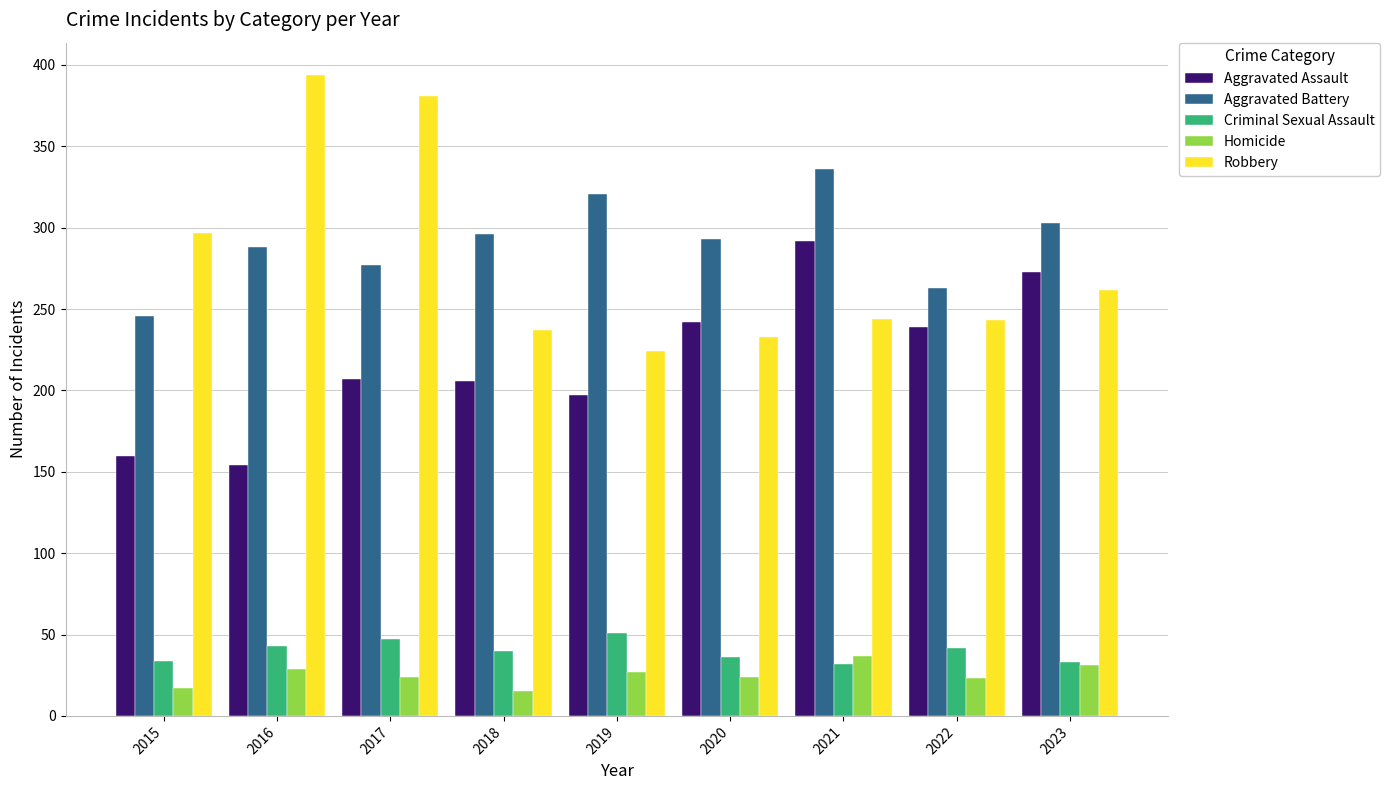

What is the spread (max minus min) of values at 2020?

269